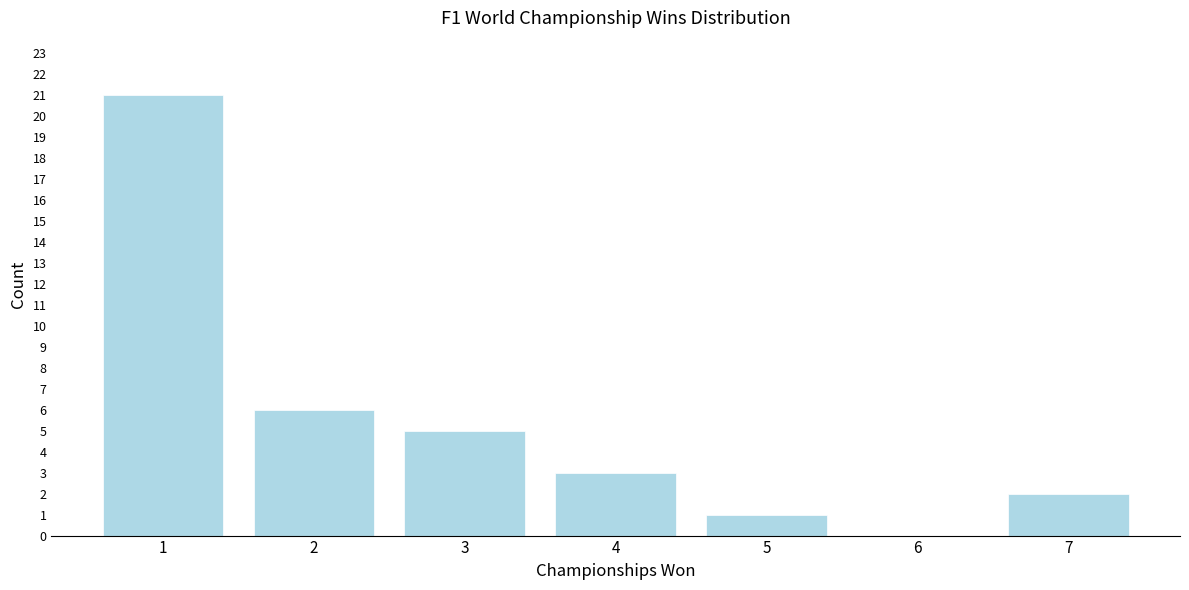

Reading left to right, transcribe all the data shown in this chart.

1=21	2=6	3=5	4=3	5=1	6=0	7=2